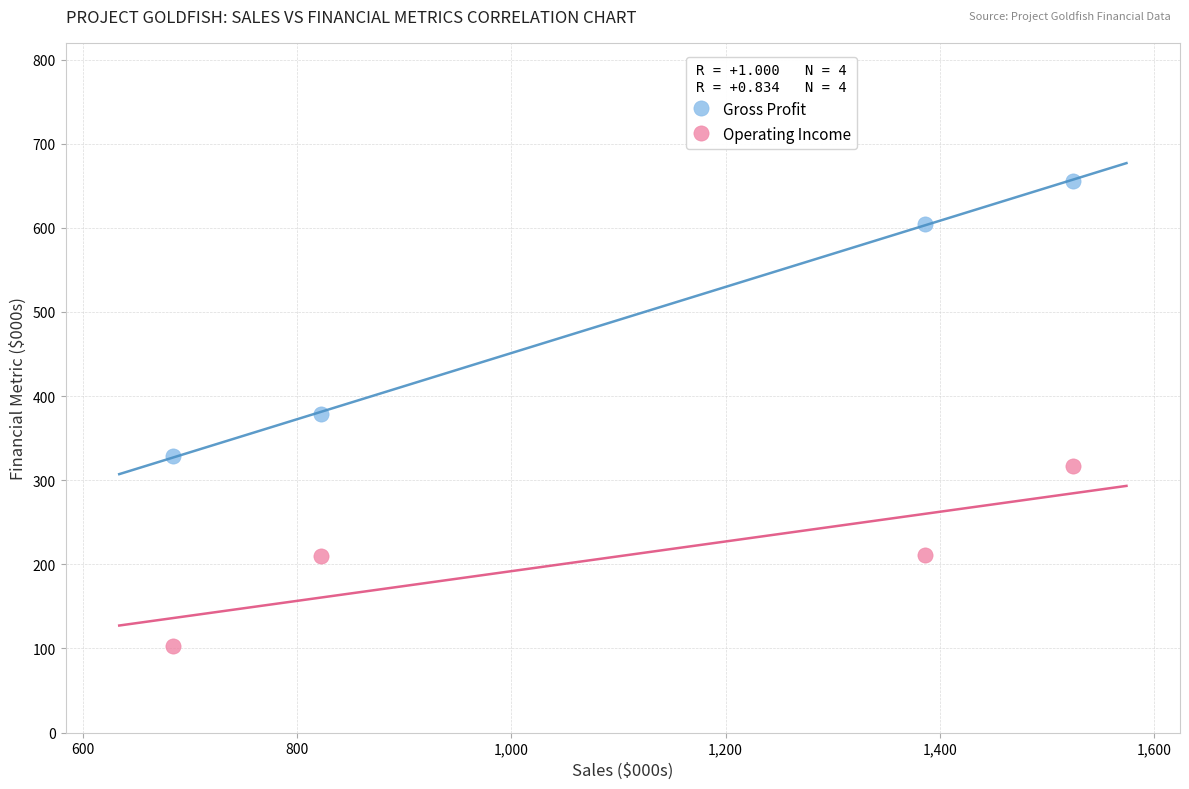

What is the X range (max minus min) for the scatter plot?

840.8